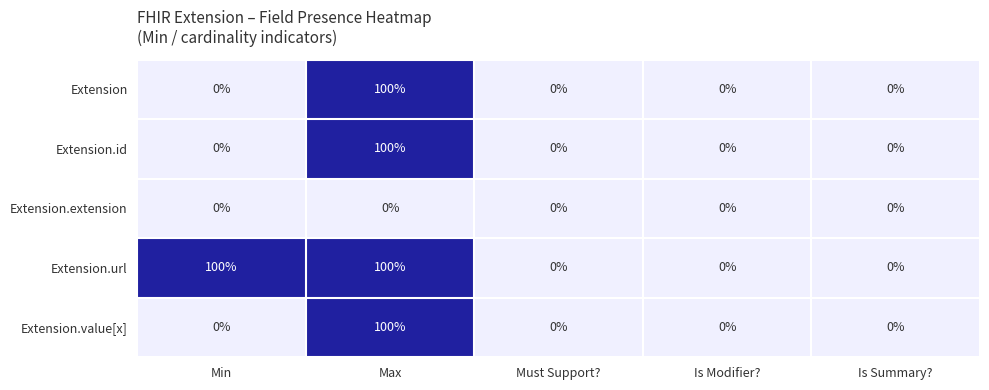

Count the number of data series in this chart.

5